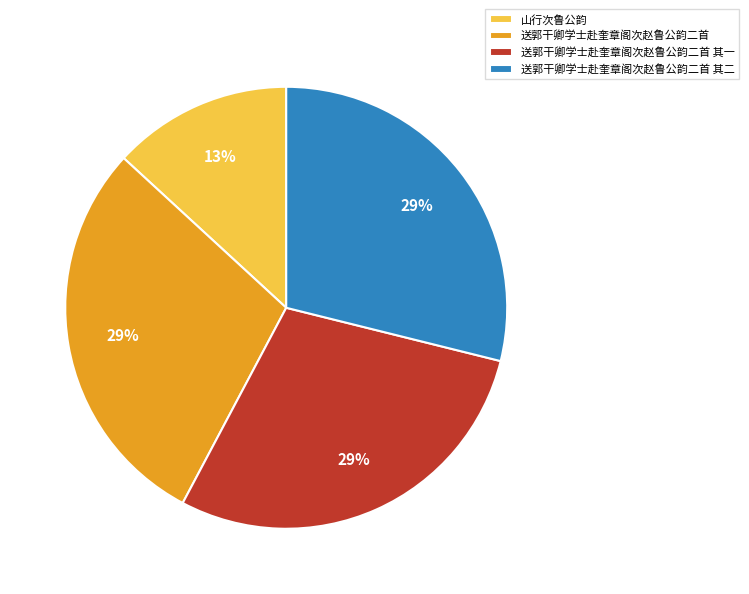

Which slice is the smallest?

山行次鲁公韵